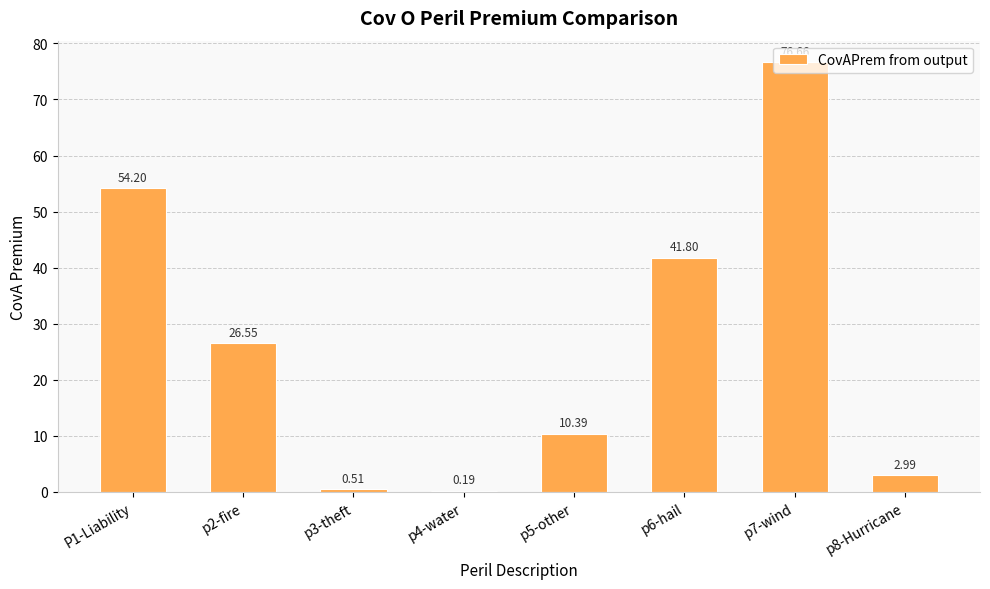

What is the sum of the values at p5-other and p3-theft?

10.9